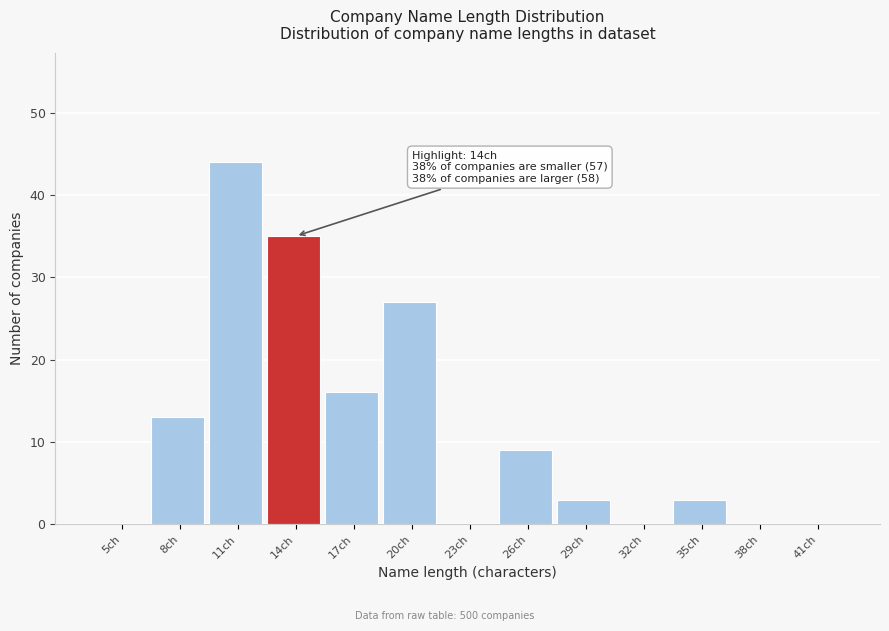

Reading right to left, transcribe all the data shown in this chart.

41ch=0	38ch=0	35ch=3	32ch=0	29ch=3	26ch=9	23ch=0	20ch=27	17ch=16	14ch=35	11ch=44	8ch=13	5ch=0